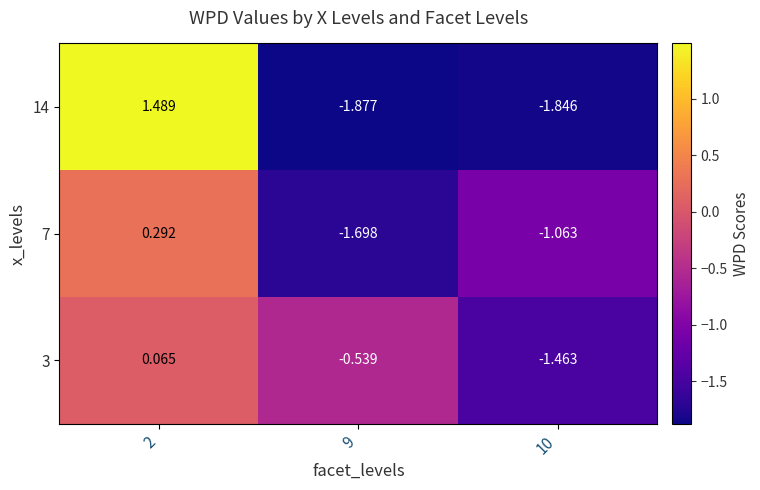

At how many categories does at least one series exceed -1?

2